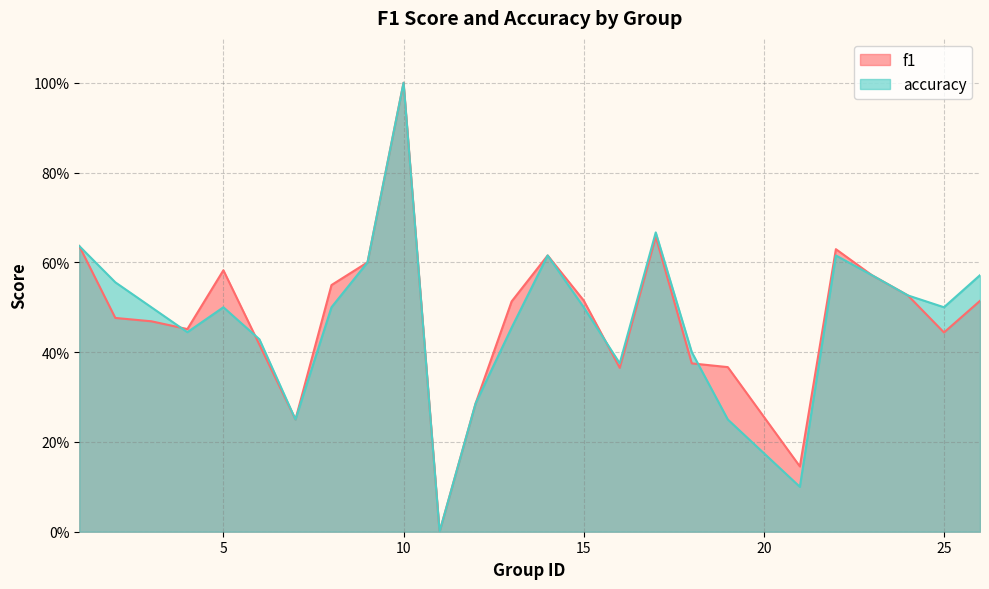

What is the difference between the maximum and second lowest values in the f1 series?

0.9